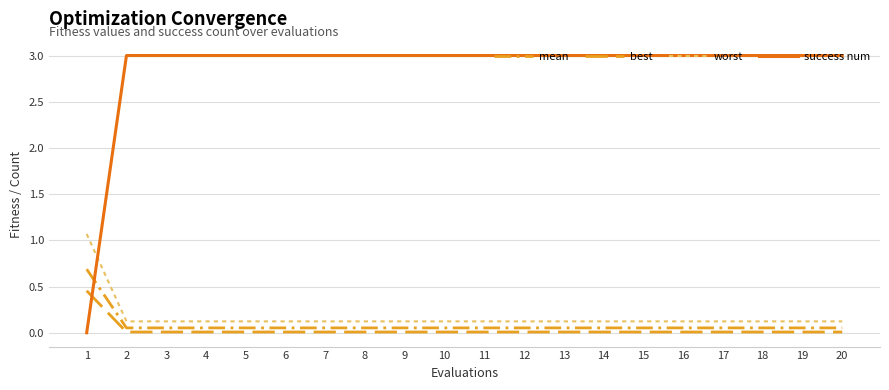

After their last crossing, which series has the higher values: success num or best?

success num